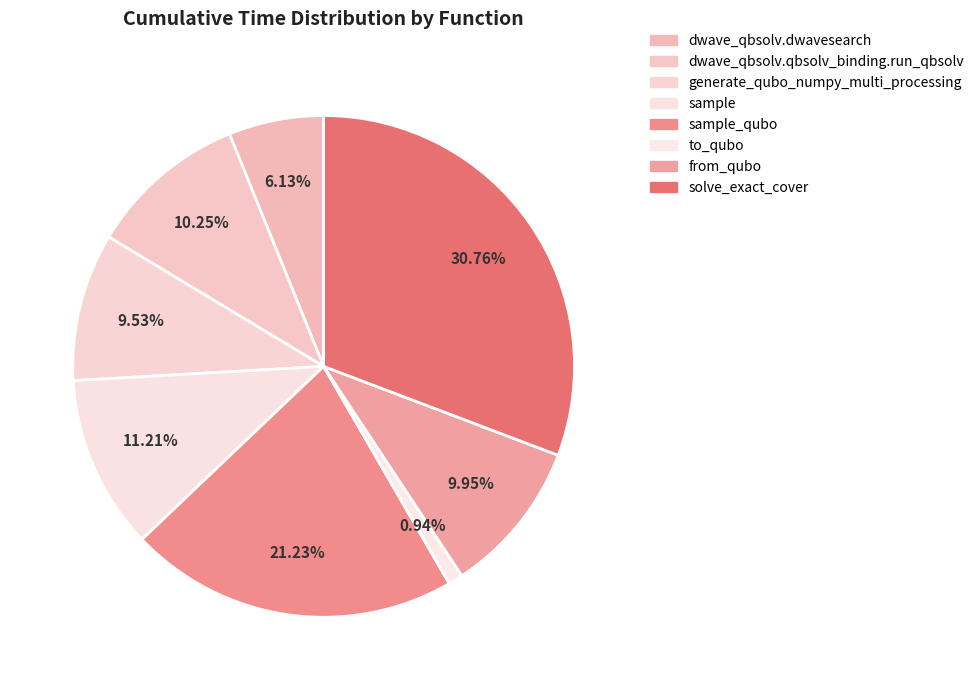

How many slices are in this pie chart?

8